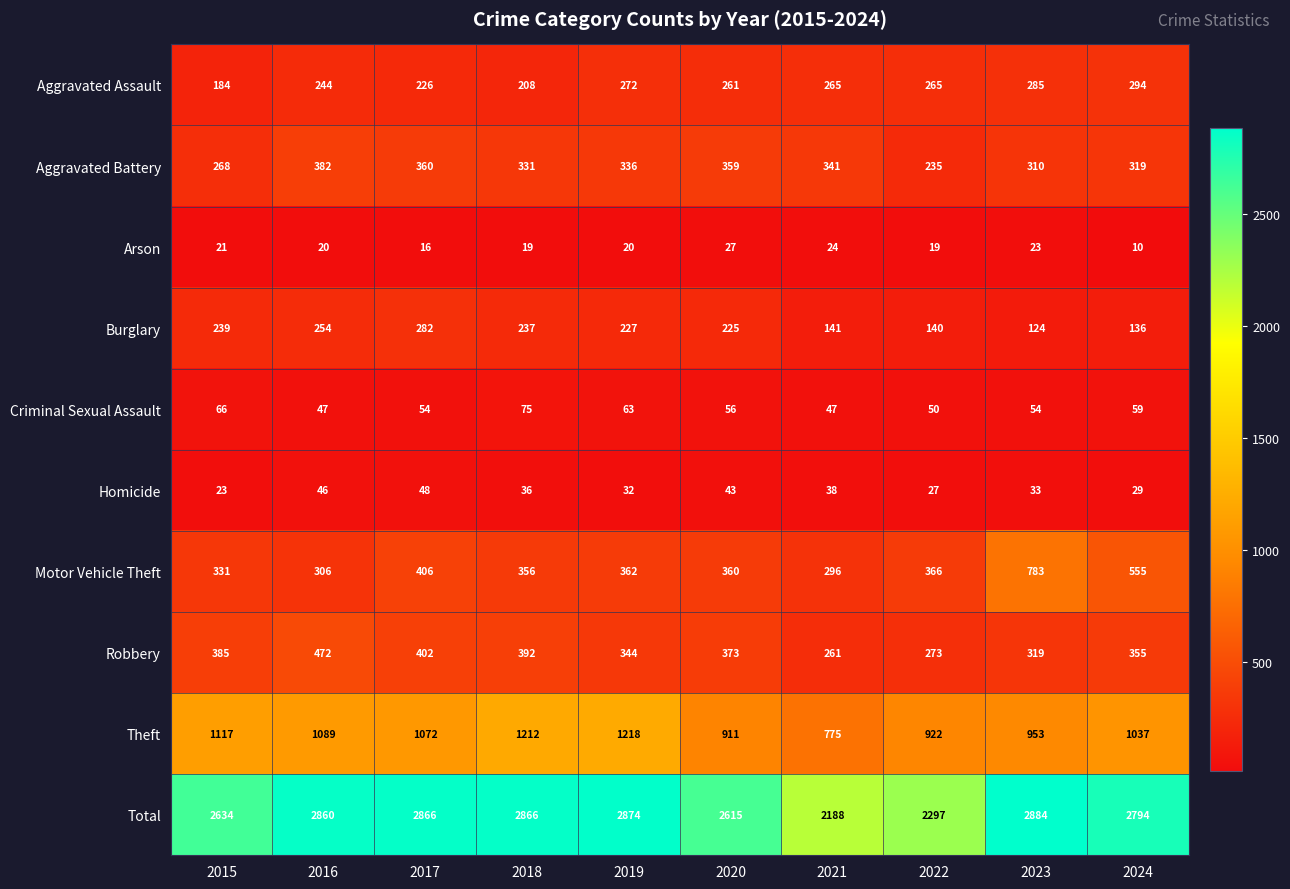

Between 2018 and 2019, which series saw the biggest shift?

Aggravated Assault